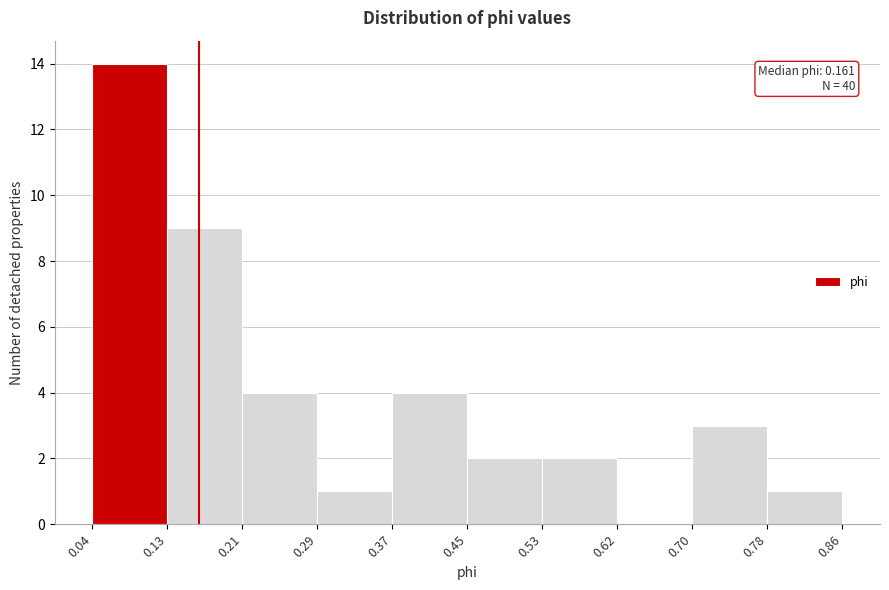

Which range on the x-axis has the tallest bar?

0.04 to 0.13